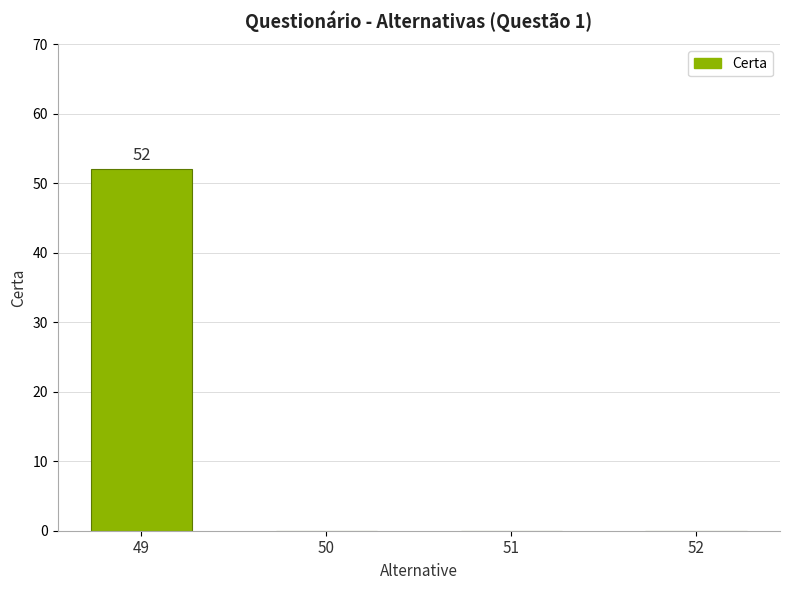

Which category has the highest value across all series?

49